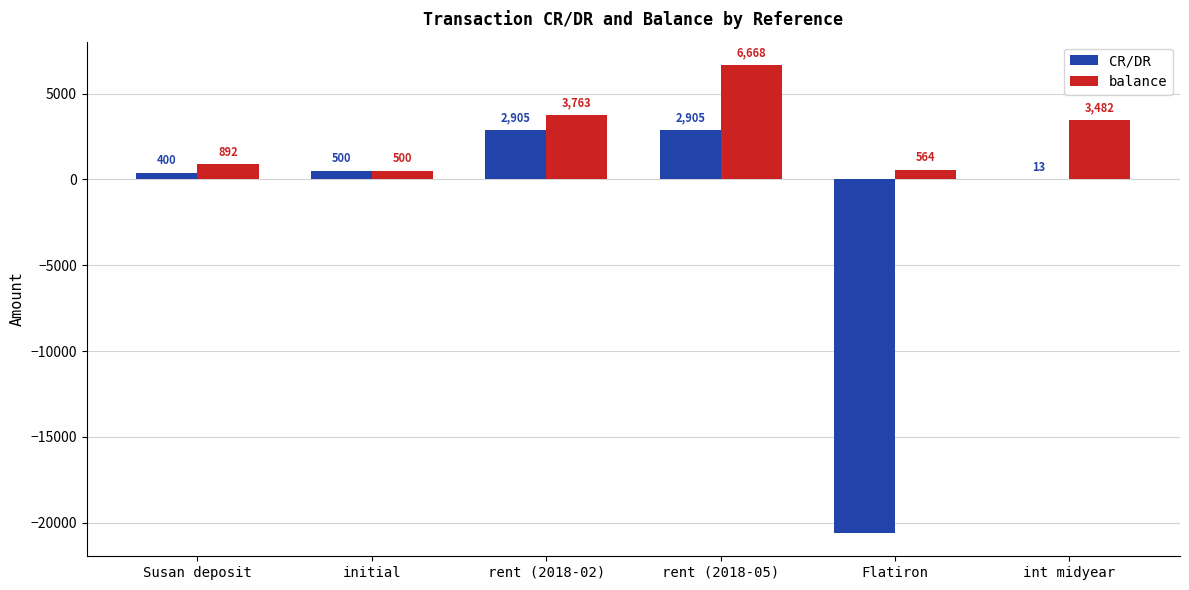

What is the highest value of the balance series?

6667.9